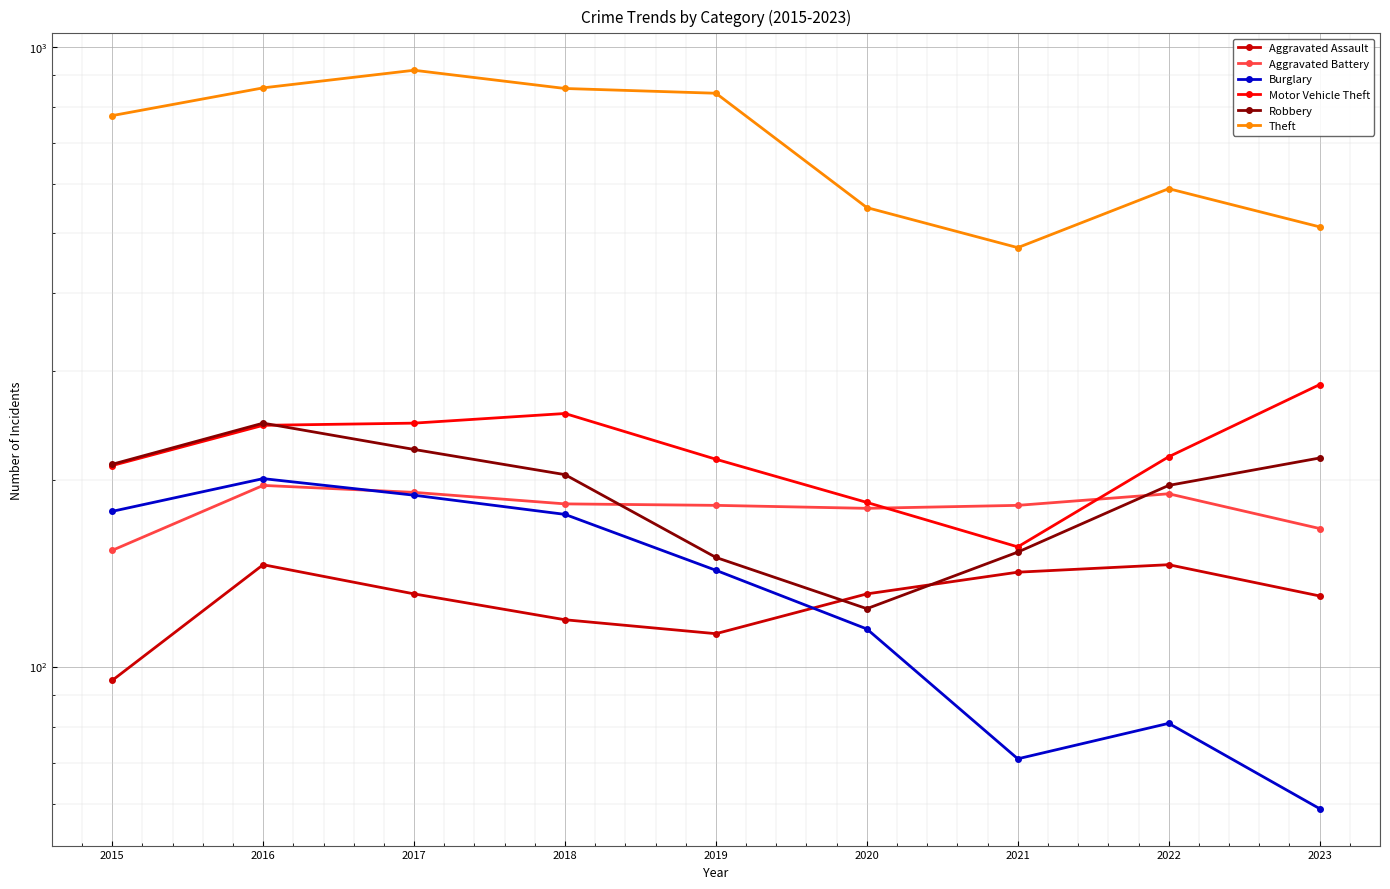

Rank the categories by Aggravated Assault value from lowest to highest.

2015, 2019, 2018, 2023, 2017, 2020, 2021, 2016, 2022